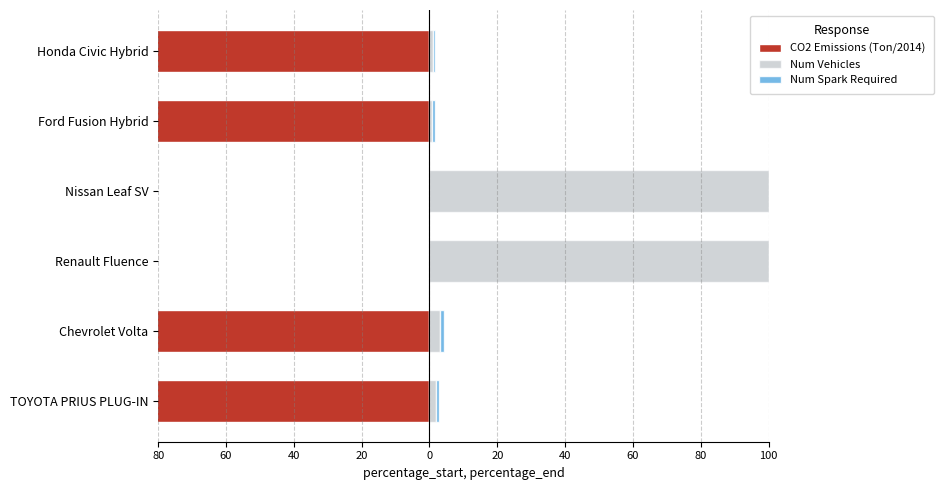

Which series has the largest range (max minus min)?

Num Vehicles